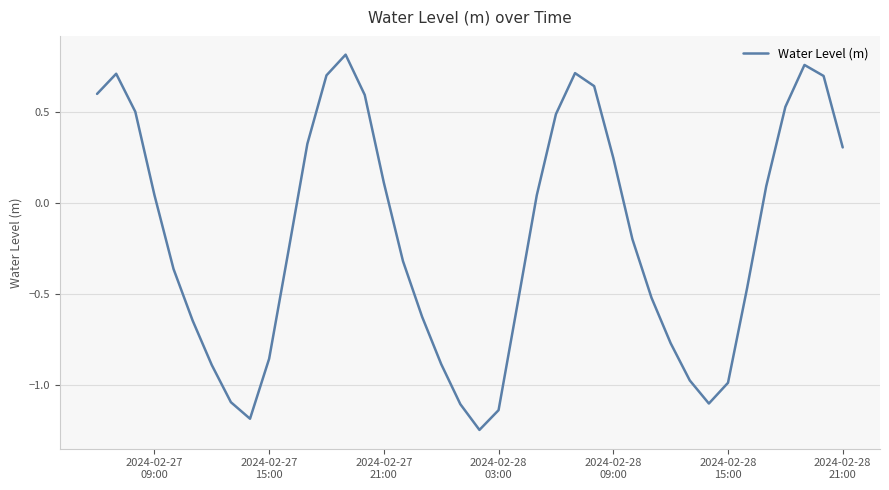

How many lines are shown in the chart?

1